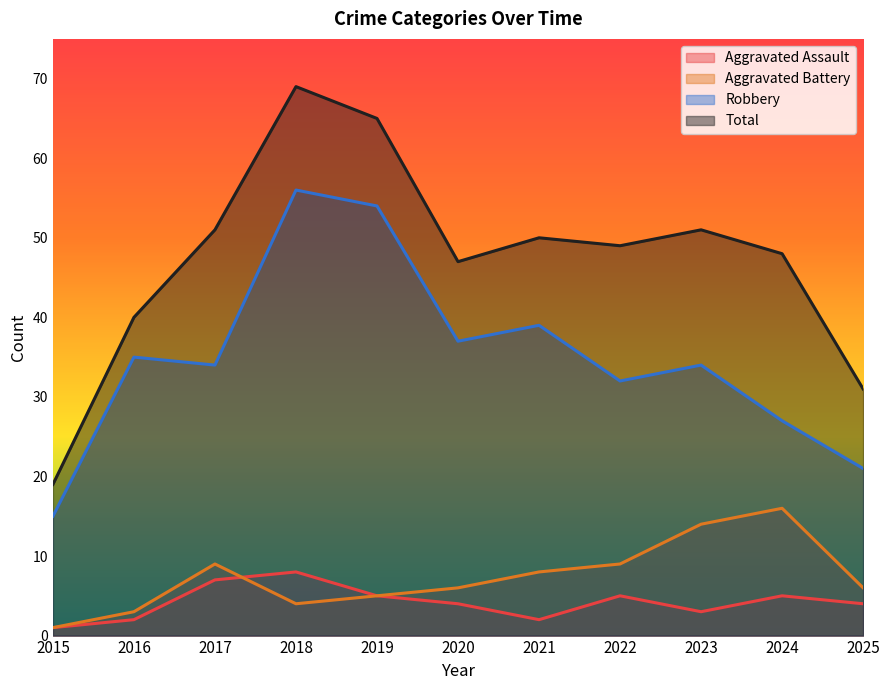

How many interior local peaks does the Aggravated Battery series have?

2